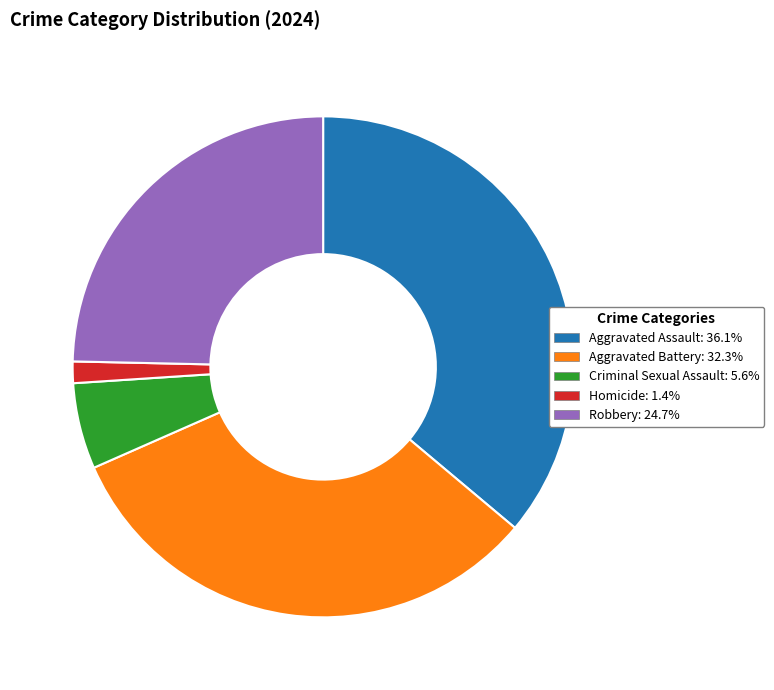

Is the sum of Aggravated Battery: 32.3% and Robbery: 24.7% greater than half?

Yes